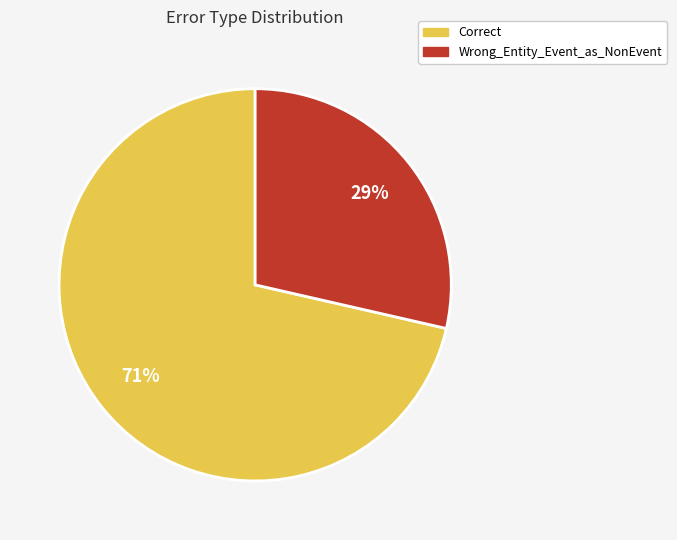

Between Correct and Wrong_Entity_Event_as_NonEvent, which is larger?

Correct